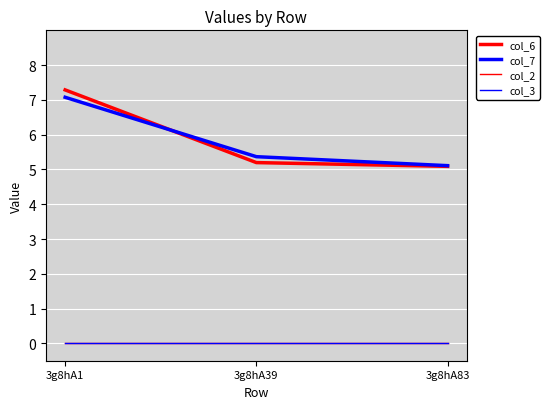

True or false: col_6 has a value of 8.8 at 3g8hA39.

False